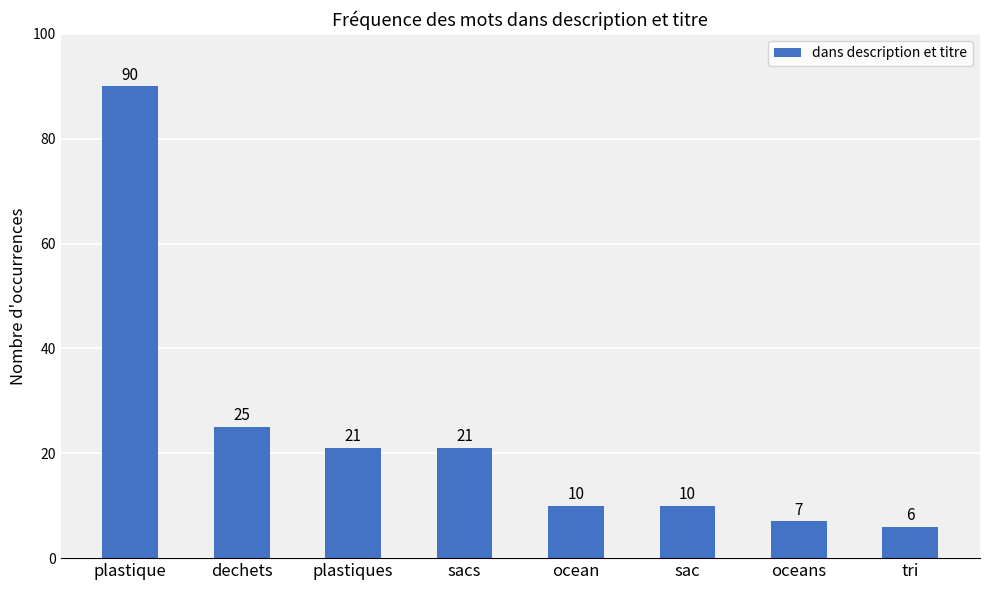

How many bars are there in total?

8